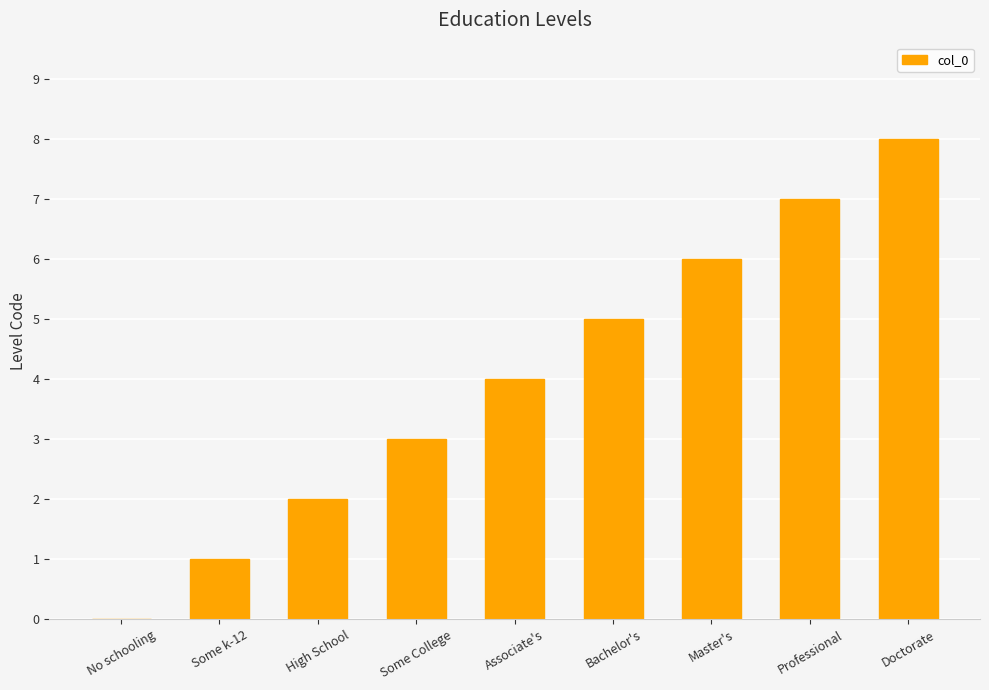

Reading right to left, list all the values displayed in this chart.

Doctorate=8	Professional=7	Master's=6	Bachelor's=5	Associate's=4	Some College=3	High School=2	Some k-12=1	No schooling=0